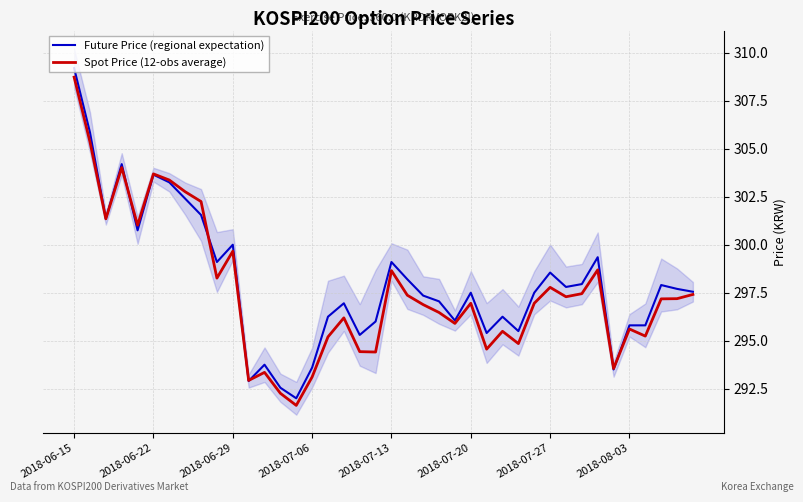

Which category has the highest value in the Spot Price (12-obs average) series?

2018-06-15